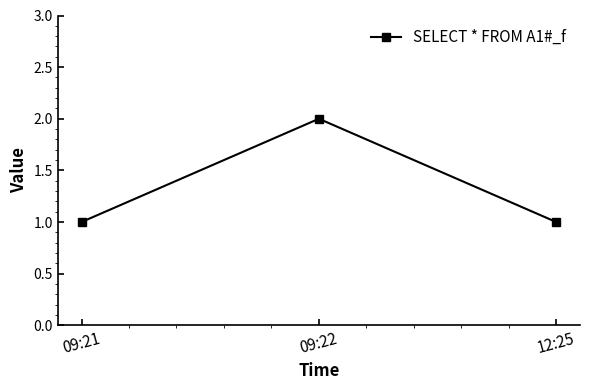

Reading left to right, transcribe all the data shown in this chart.

1	2	1